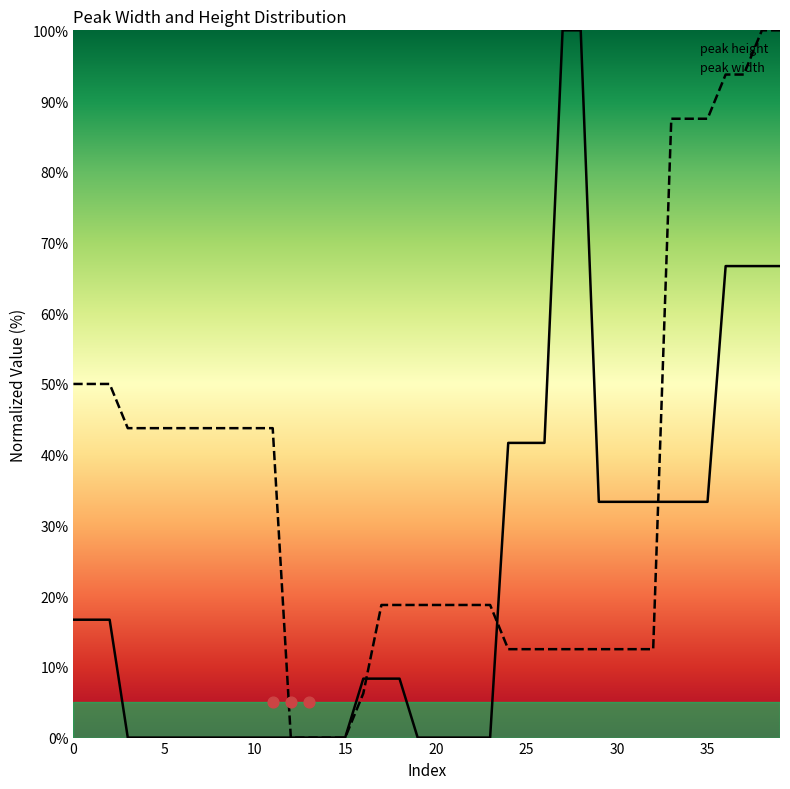

Which series has the largest Y range (max minus min)?

peak height